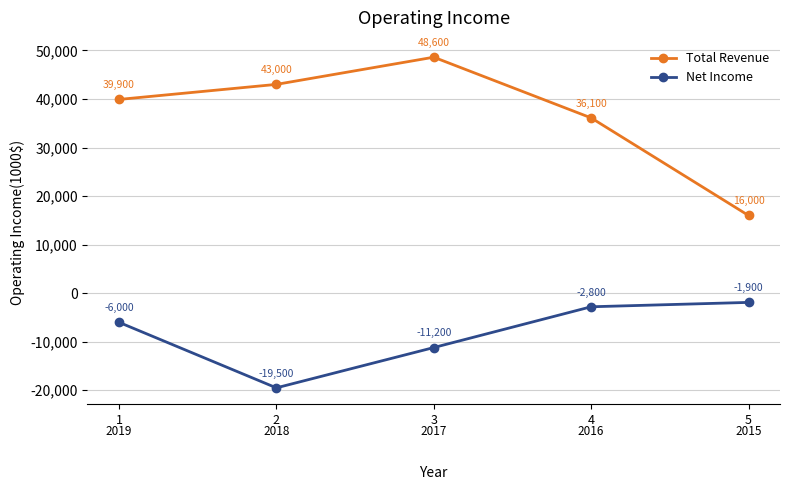

At which category is the sum across all series the highest?

3